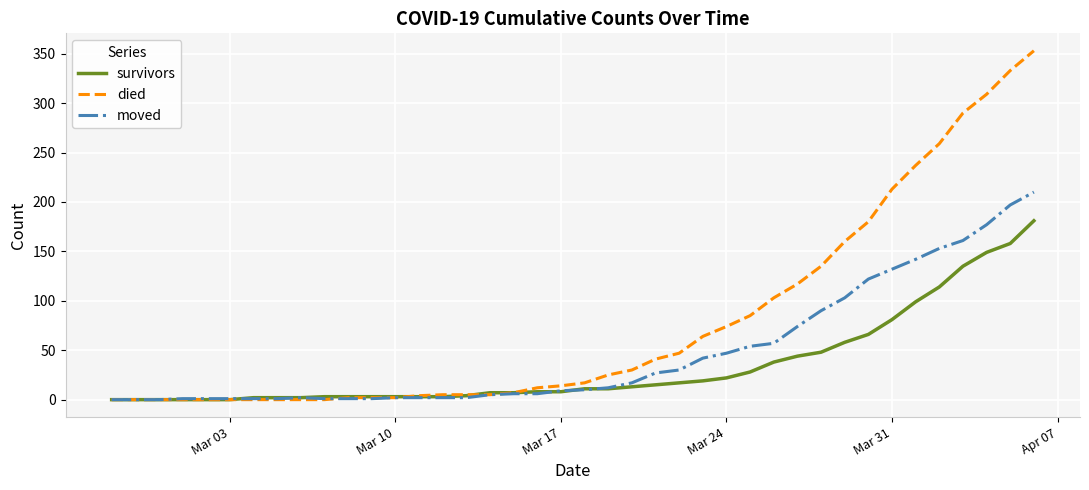

What is the sum of all died values?

3130